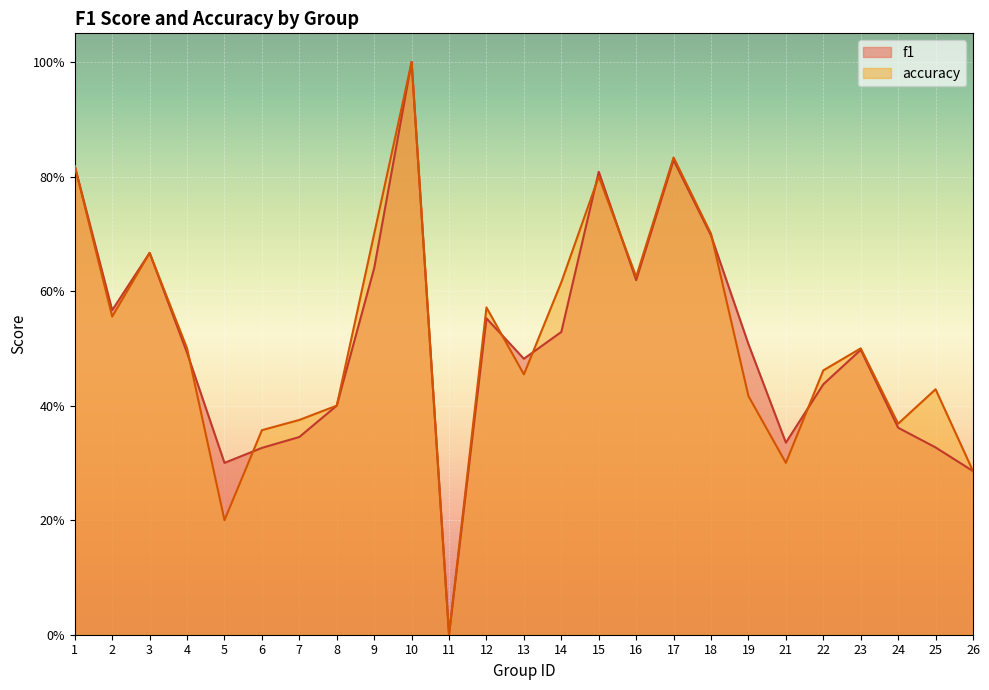

How many positive values does the f1 series have?

24